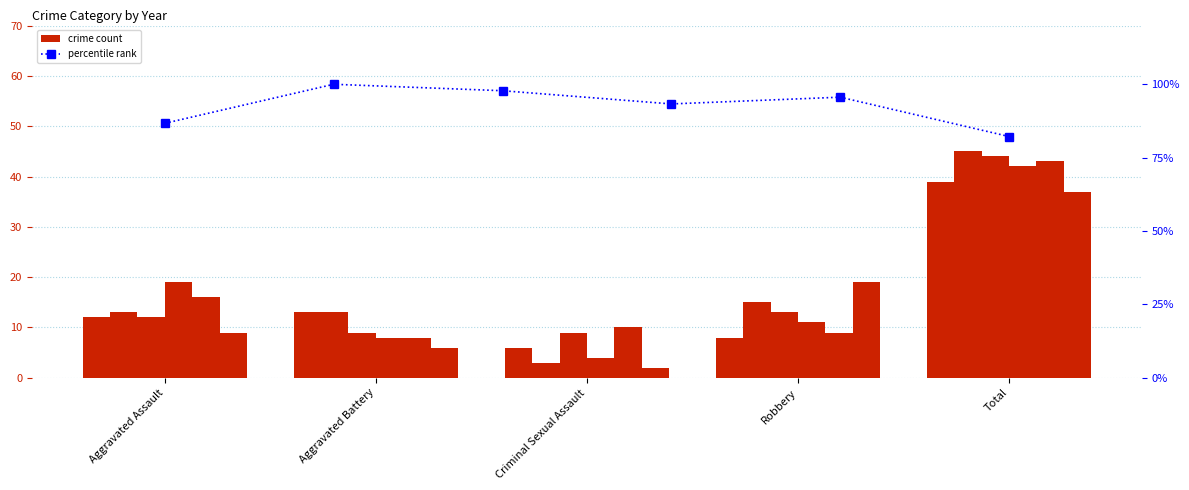

What is the label of the 6th bar from the right?

Aggravated Assault